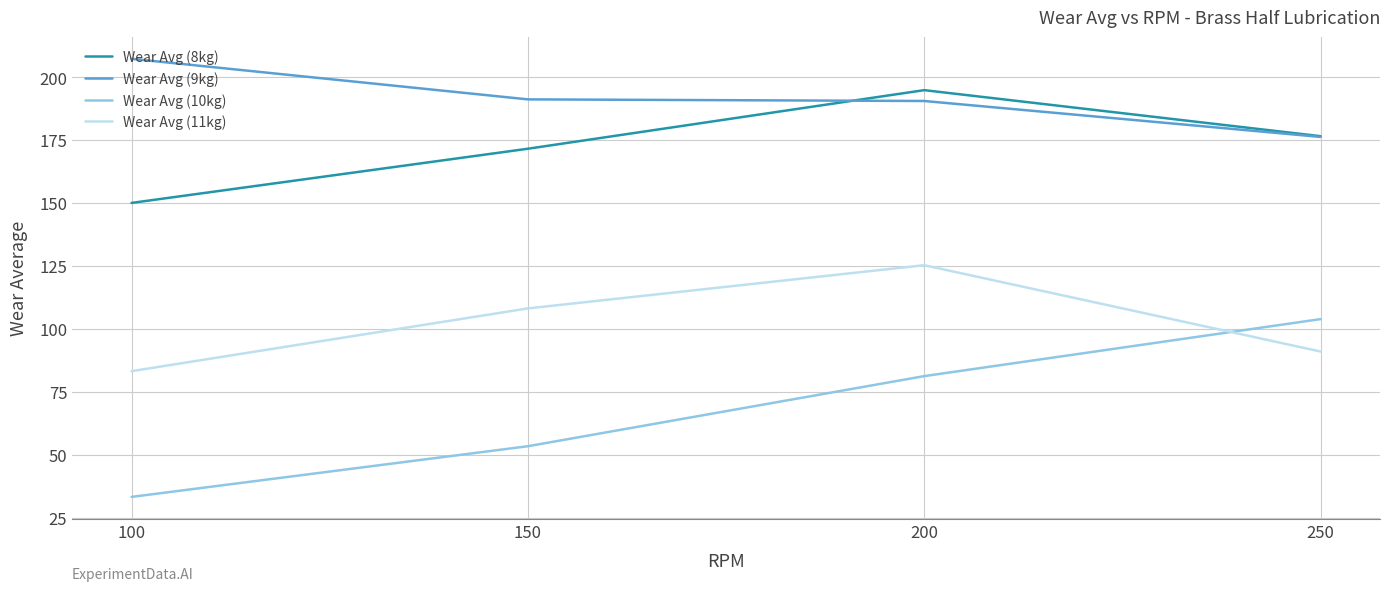

At how many categories does at least one series exceed 126?

4